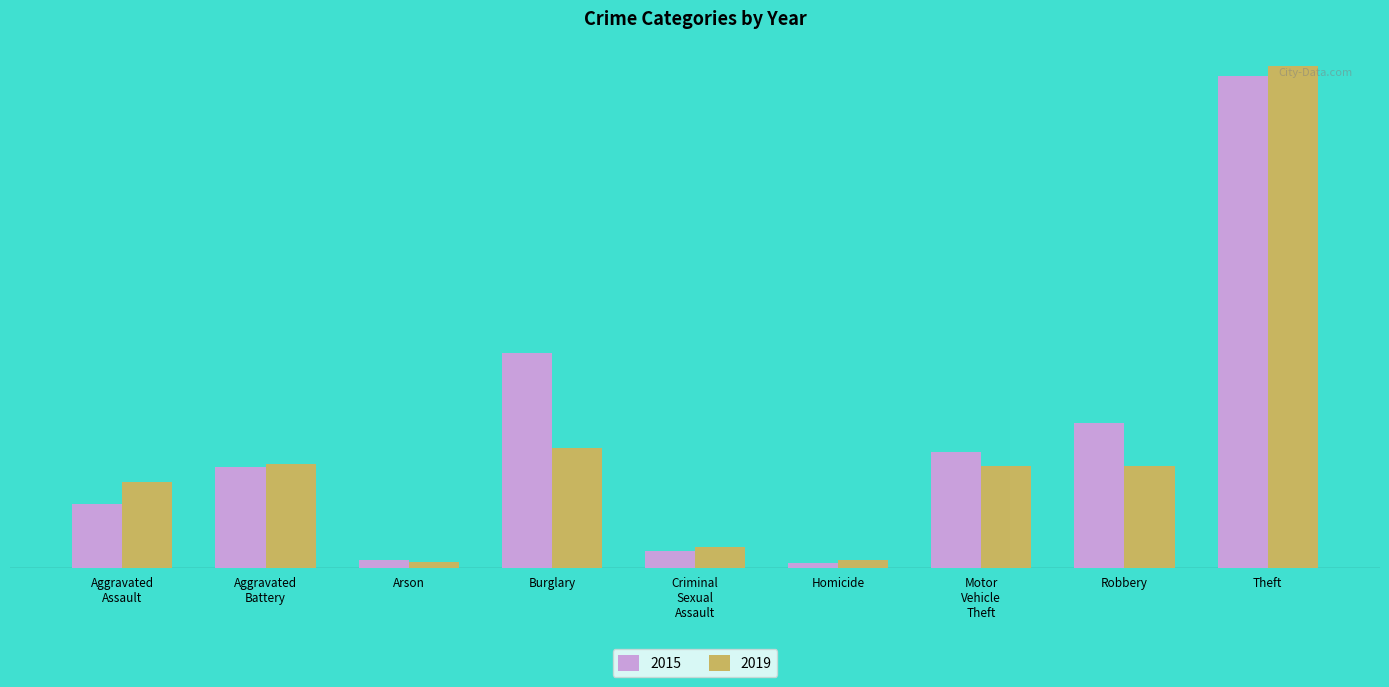

What are all the series names shown in the legend?

2015, 2019